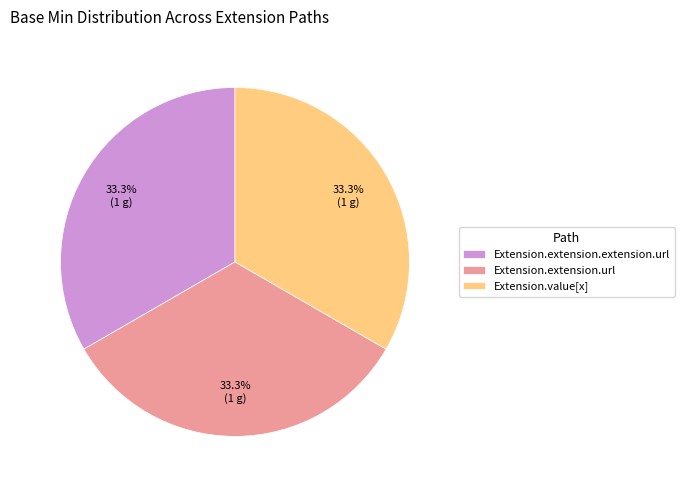

Is the sum of Extension.value[x] and Extension.extension.url greater than half?

Yes